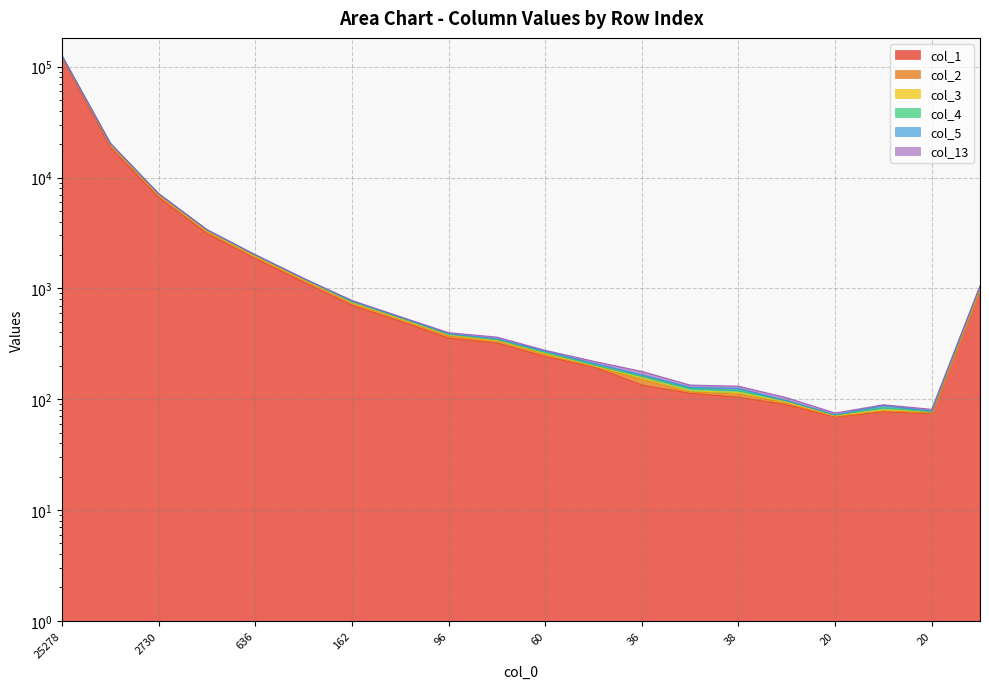

How many values in the col_3 series are below 398?

10